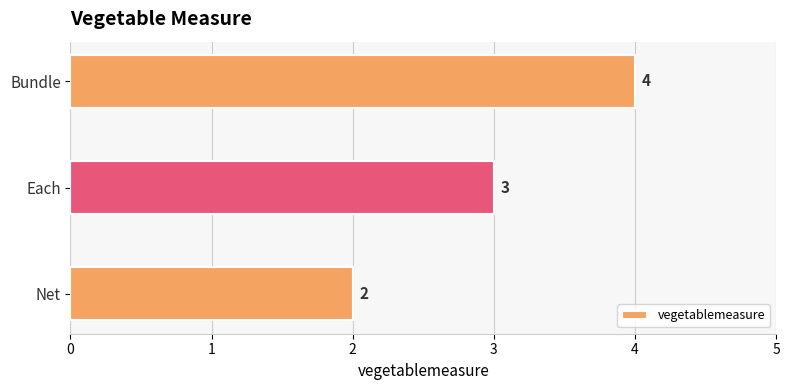

The value at Bundle is 2. True or false?

False